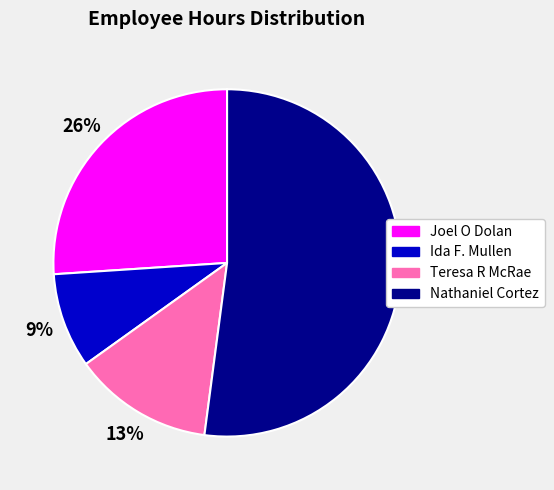

Which slice is the smallest?

Ida F. Mullen